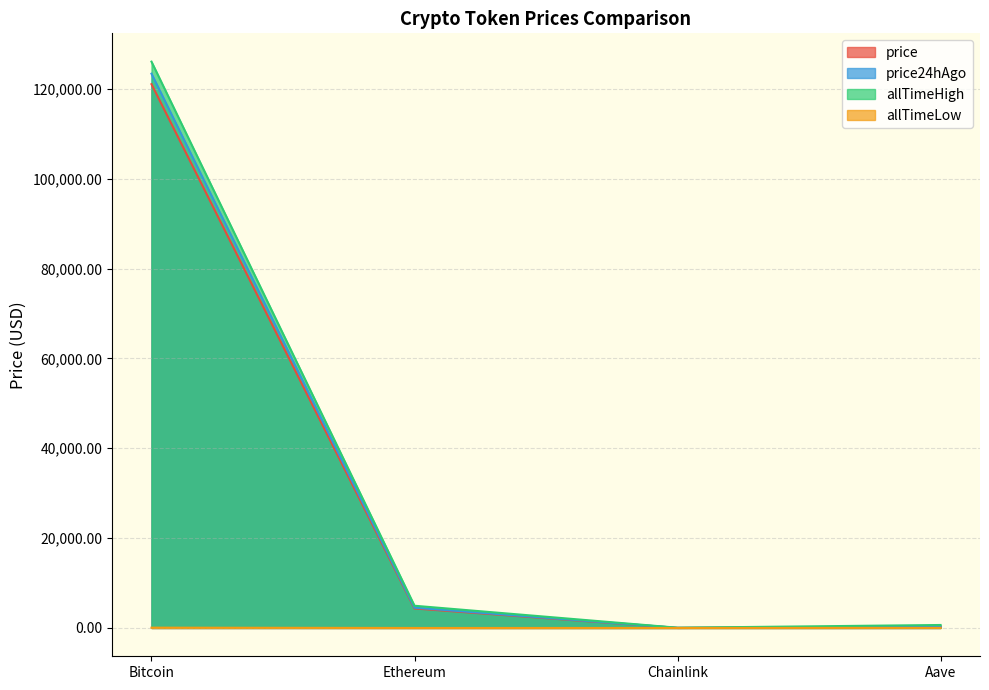

At how many categories does at least one series exceed 75399?

1